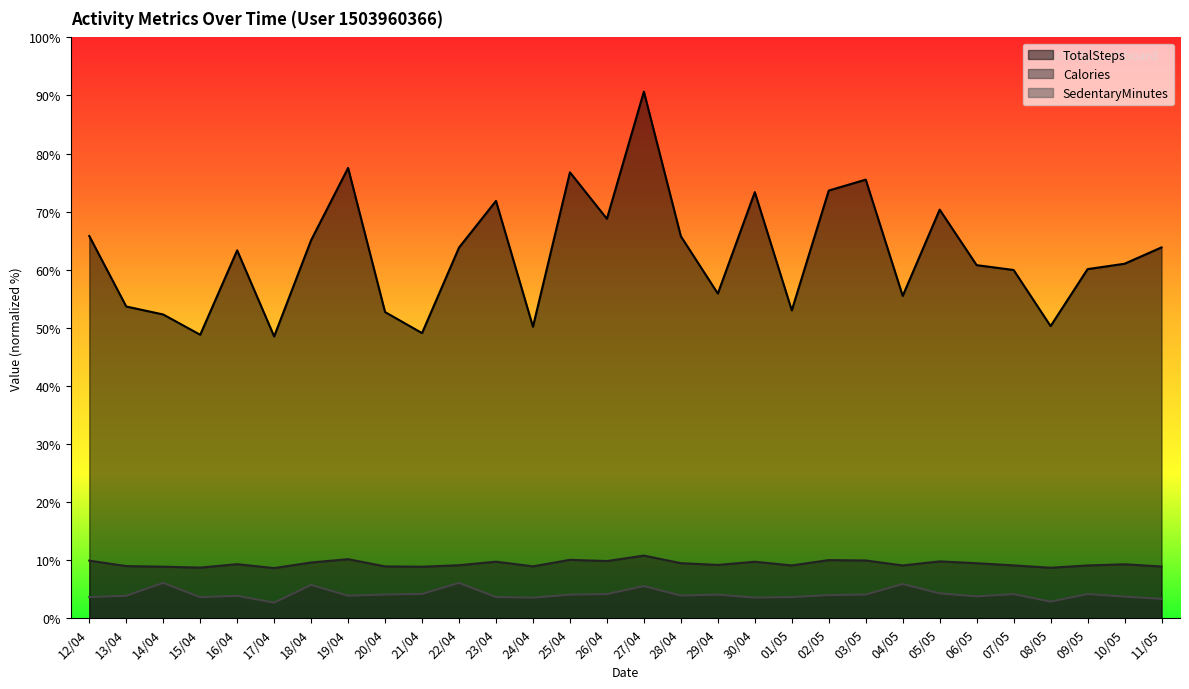

Is it true that TotalSteps equals 11181 at 29/04?

True